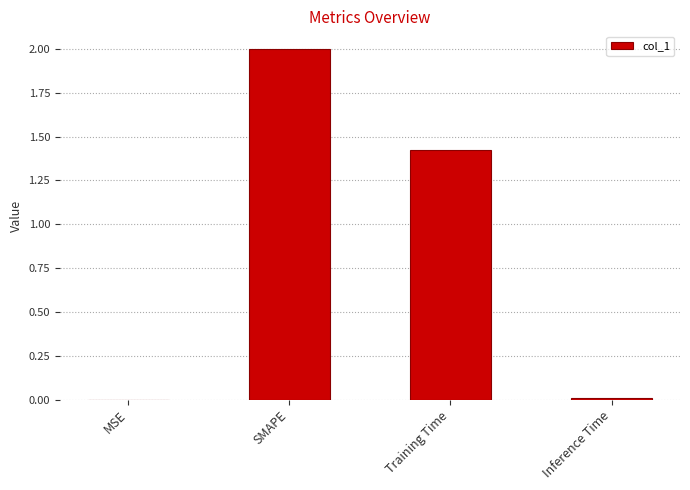

At which category does the chart reach its peak across all series?

SMAPE